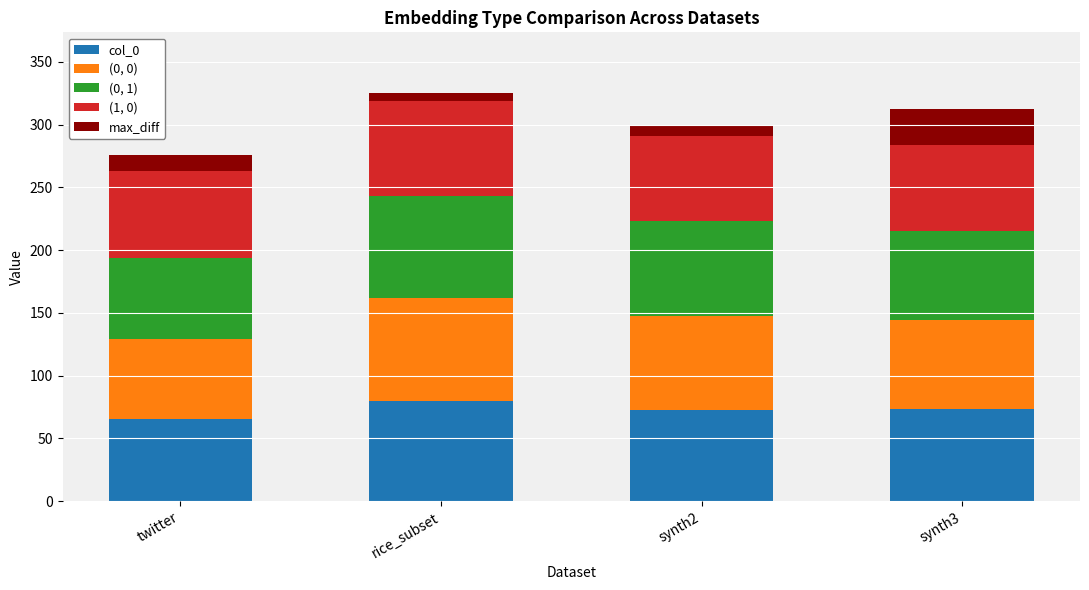

Does the chart contain stacked bars?

Yes